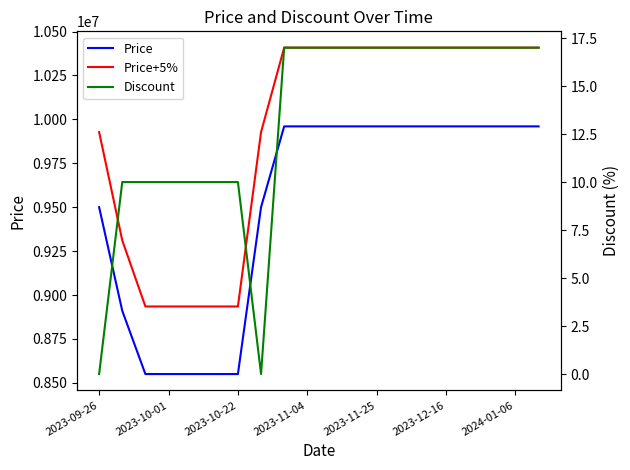

Which category has the lowest value across all series?

2023-09-26